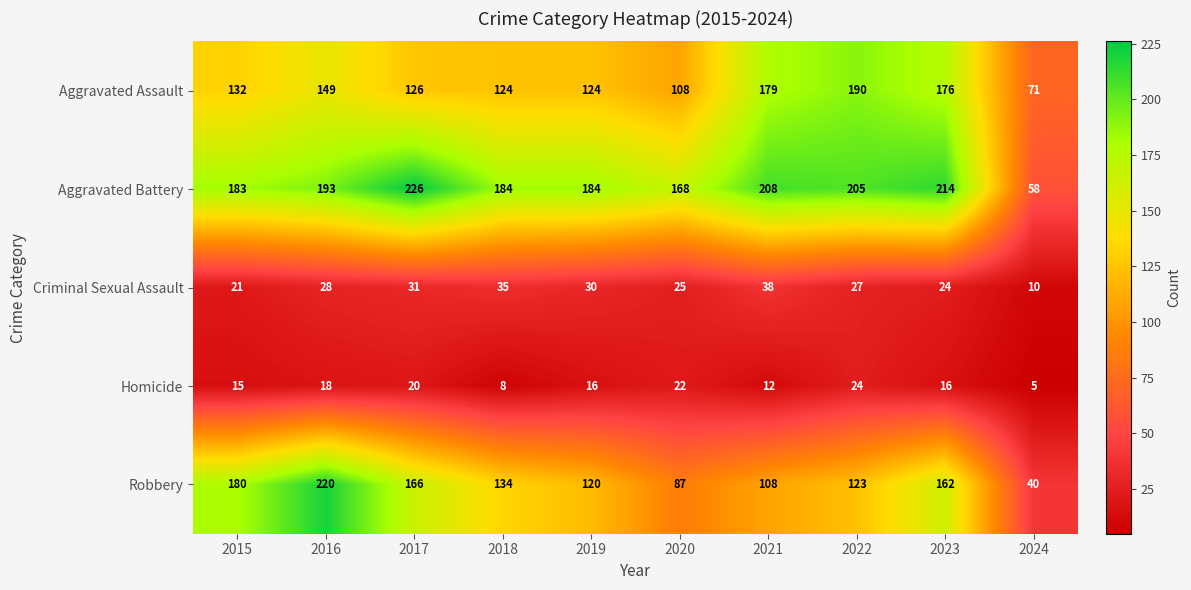

The Aggravated Battery series shows 214 at 2023. True or false?

True